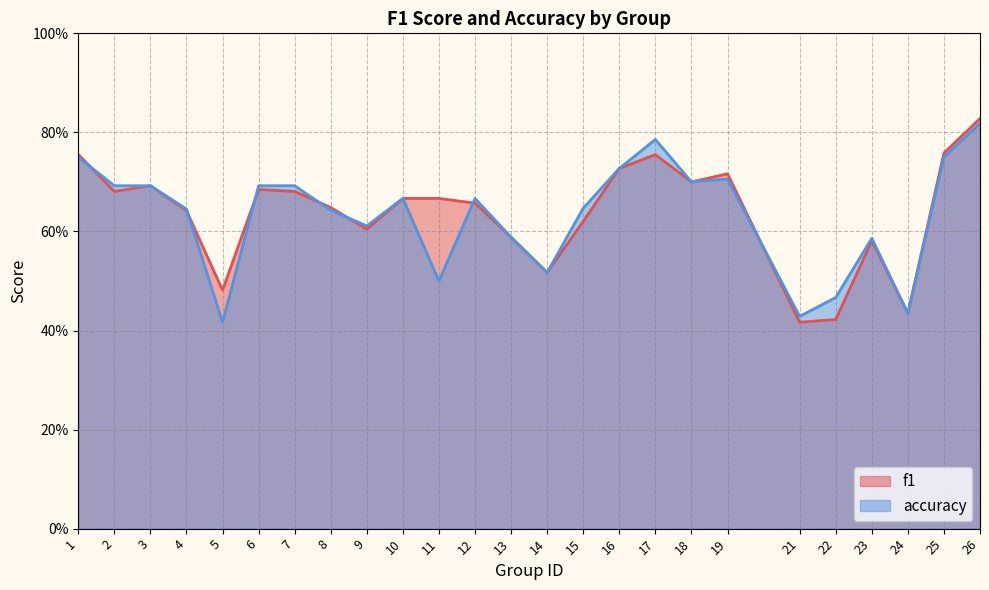

What are all the series names shown in the legend?

f1, accuracy